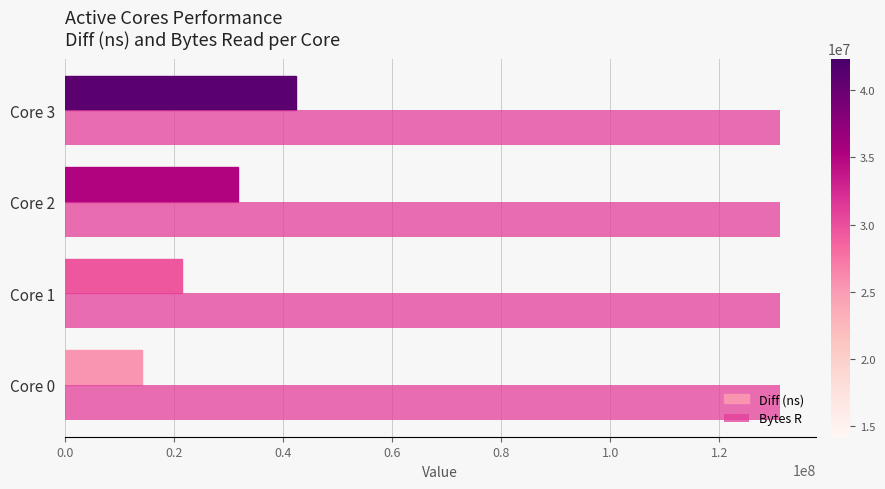

Rank the series by their average value, from lowest to highest.

Diff (ns), Bytes R